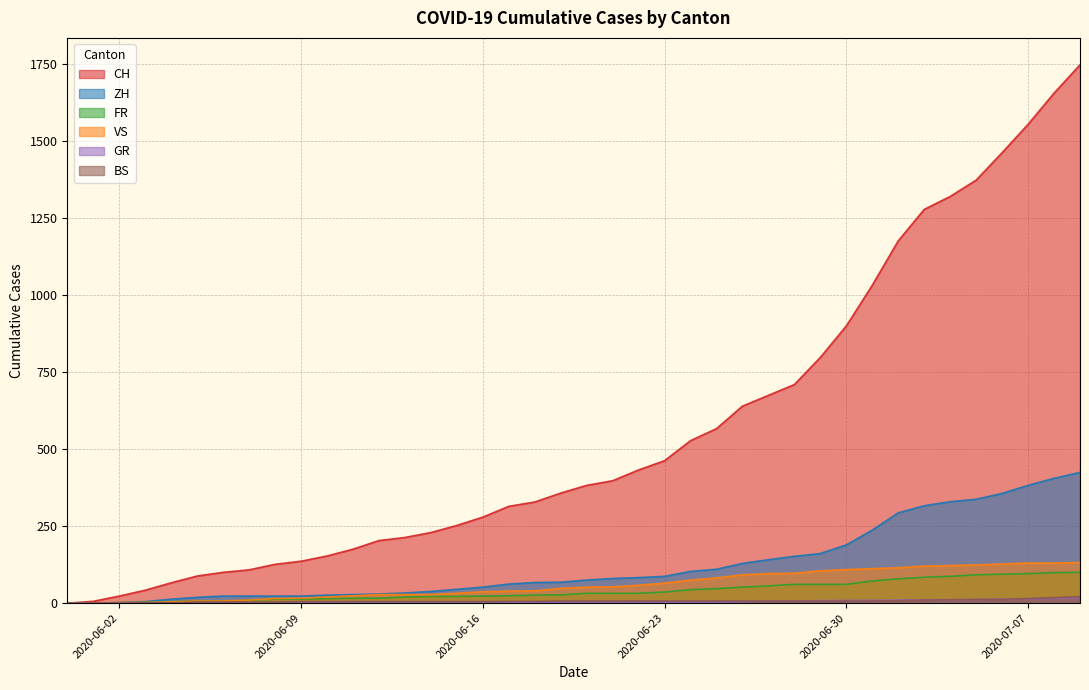

How many series are shown in this chart?

6